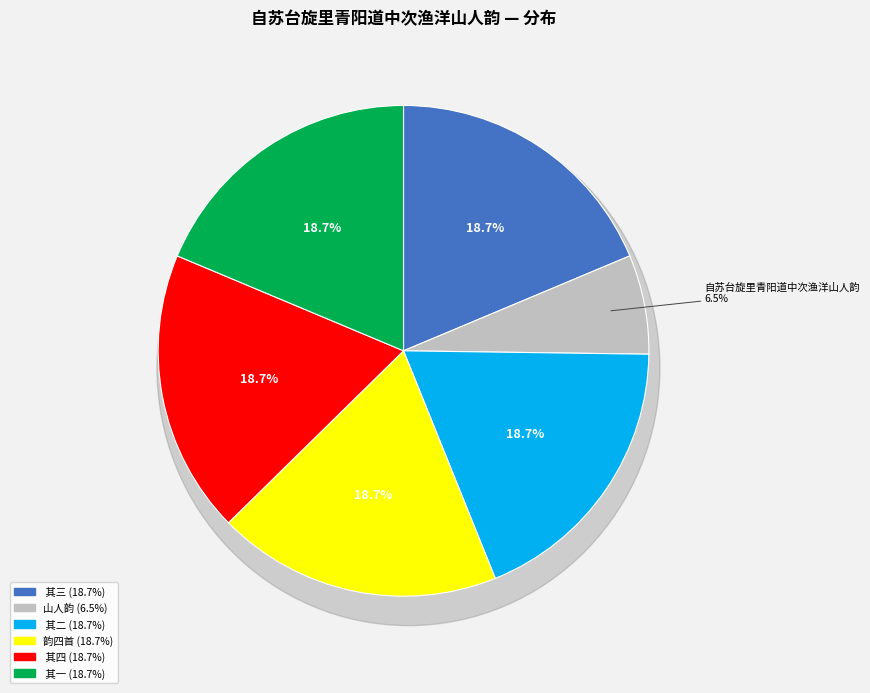

True or false: 自苏台旋里青阳道中次渔洋山人韵四首 其一 accounts for 12% of the total.

False